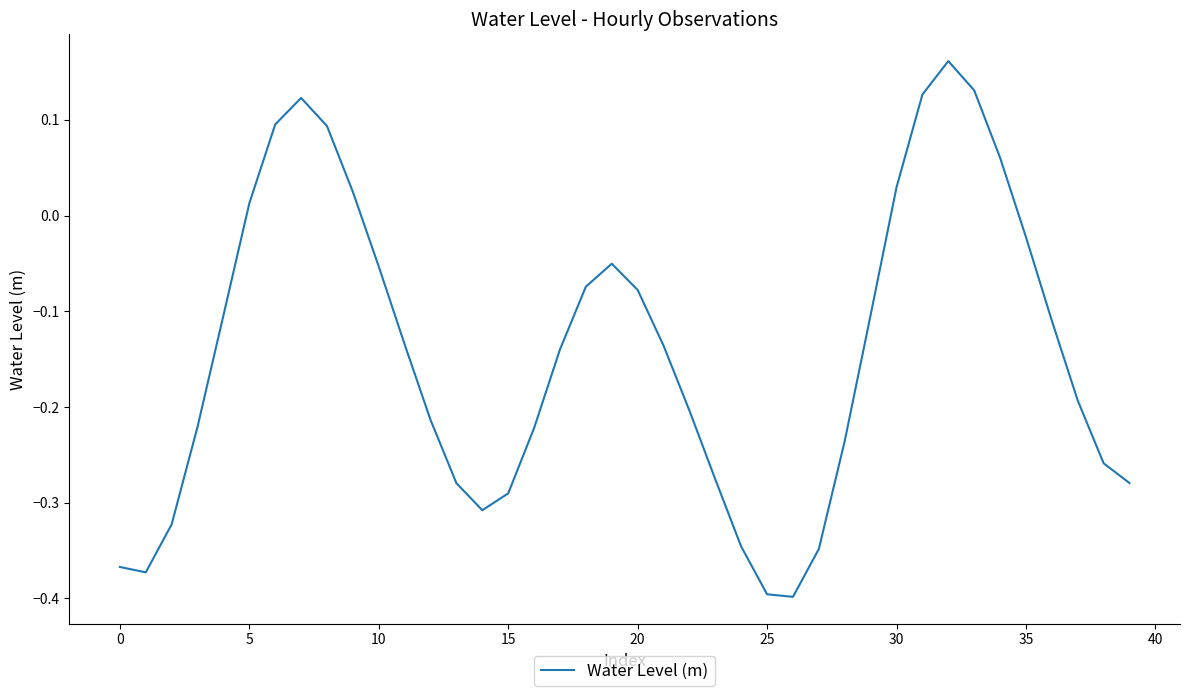

What is the sum of all values?

-5.7